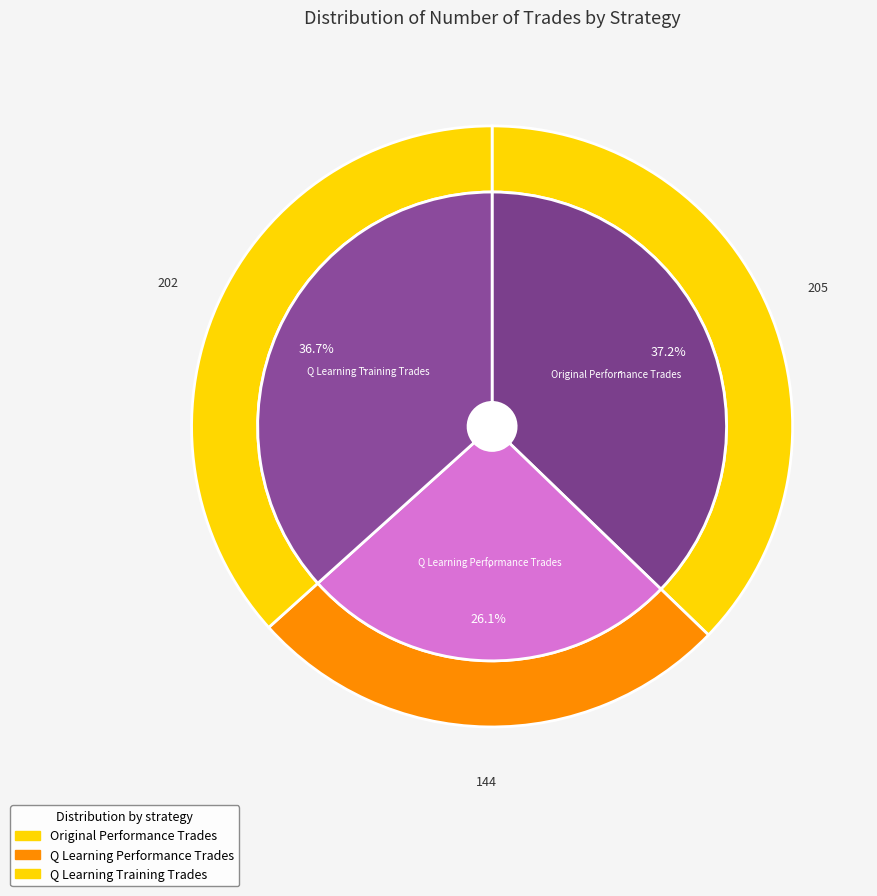

Approximately how many times larger is the value at Q Learning Performance Trades compared to Original Performance Trades?

0.7